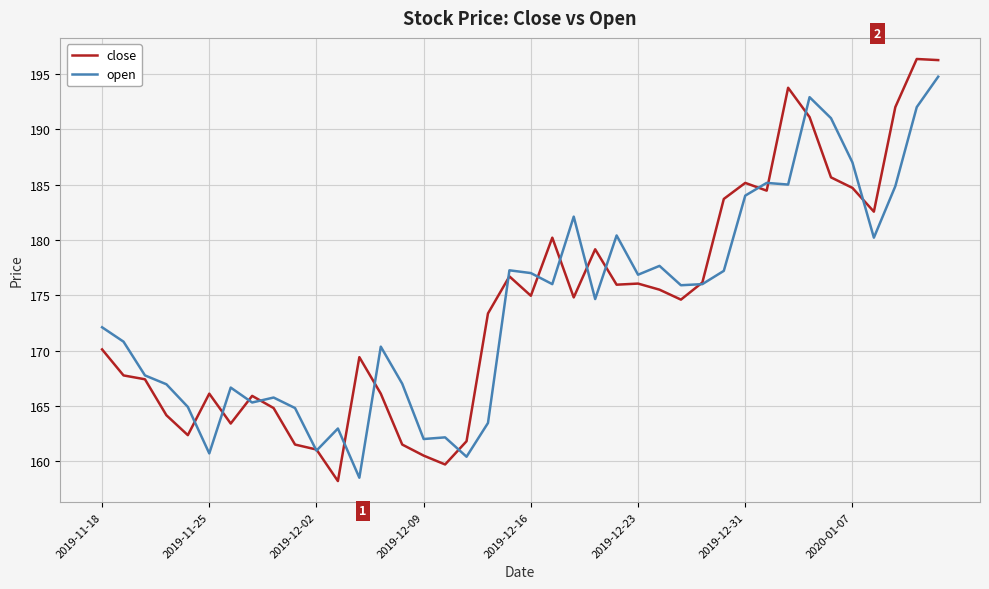

Count the number of data series in this chart.

2